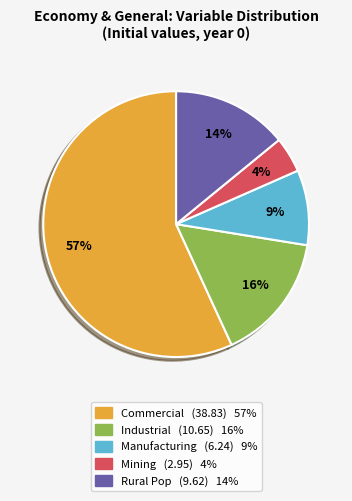

Which category has the biggest portion of the pie?

Commercial (38.83) 57%